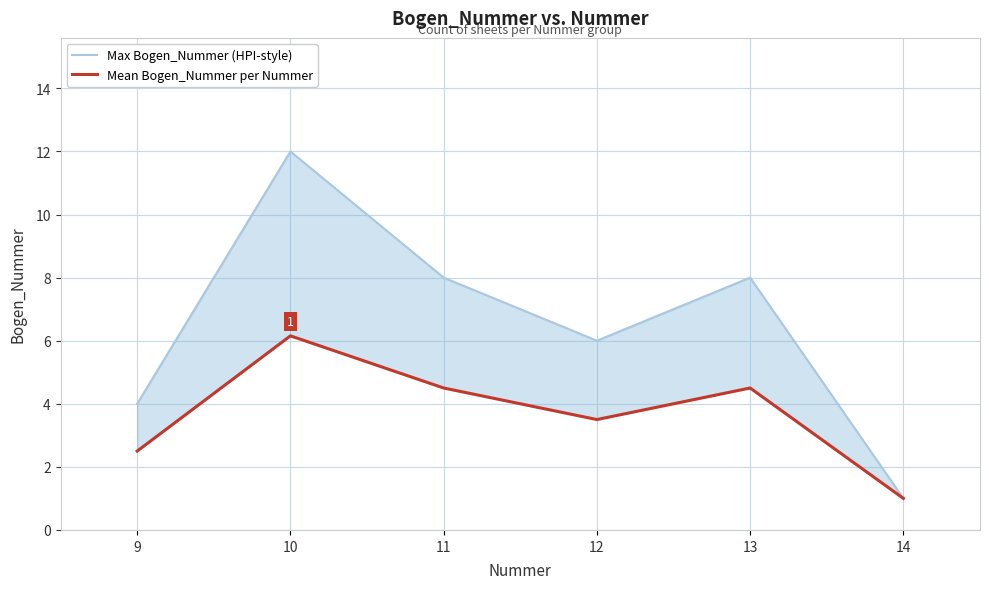

What is the minimum value shown in the chart?

1.0